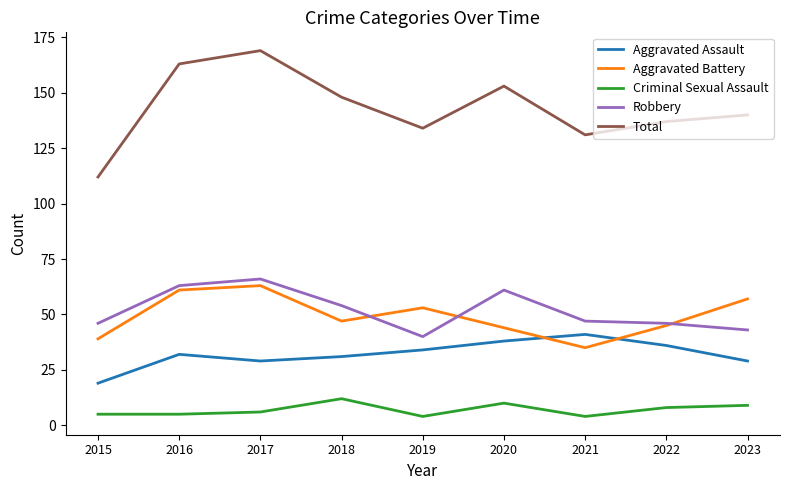

Reading left to right, transcribe all the data shown in this chart.

Aggravated Assault: 2015=19	2016=32	2017=29	2018=31	2019=34	2020=38	2021=41	2022=36	2023=29
Aggravated Battery: 2015=39	2016=61	2017=63	2018=47	2019=53	2020=44	2021=35	2022=45	2023=57
Criminal Sexual Assault: 2015=5	2016=5	2017=6	2018=12	2019=4	2020=10	2021=4	2022=8	2023=9
Robbery: 2015=46	2016=63	2017=66	2018=54	2019=40	2020=61	2021=47	2022=46	2023=43
Total: 2015=112	2016=163	2017=169	2018=148	2019=134	2020=153	2021=131	2022=137	2023=140